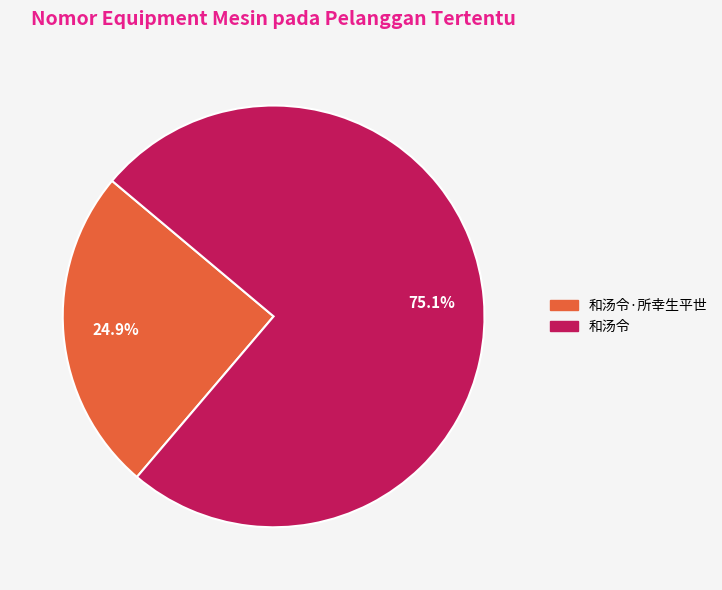

How many slices are in this pie chart?

2